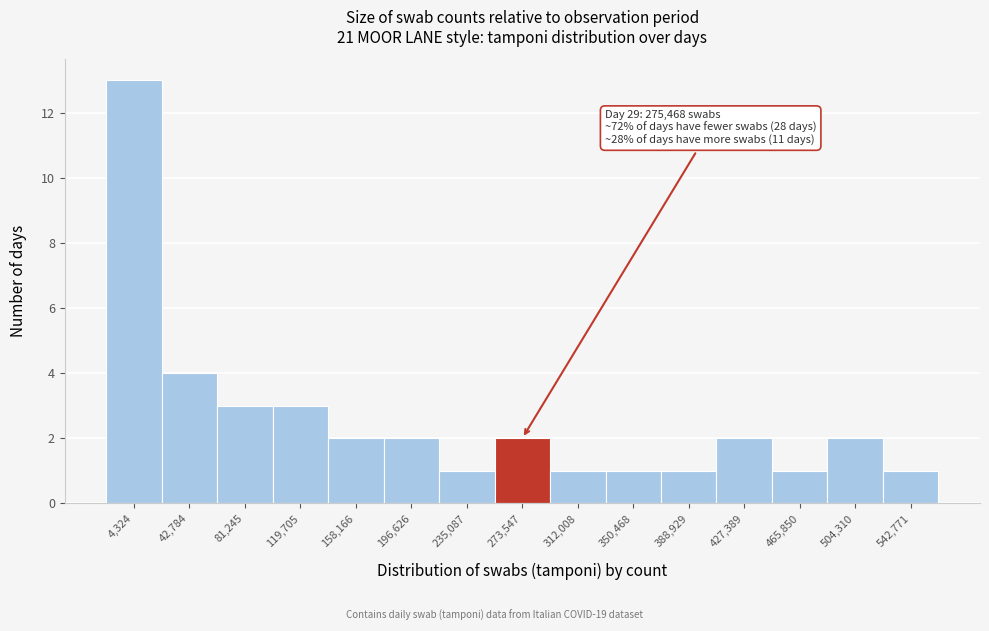

Reading left to right, list all the values displayed in this chart.

4,324=13	42,784=4	81,245=3	119,705=3	158,166=2	196,626=2	235,087=1	273,547=2	312,008=1	350,468=1	388,929=1	427,389=2	465,850=1	504,310=2	542,771=1